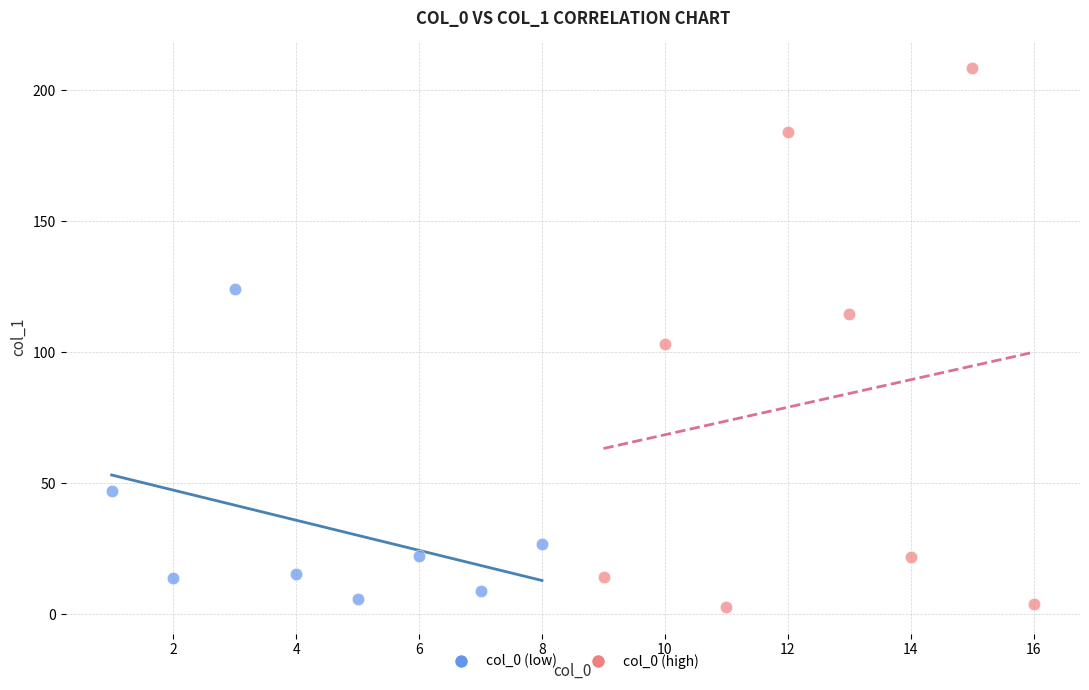

What are all the series names shown in the legend?

col_0 (low), col_0 (high)